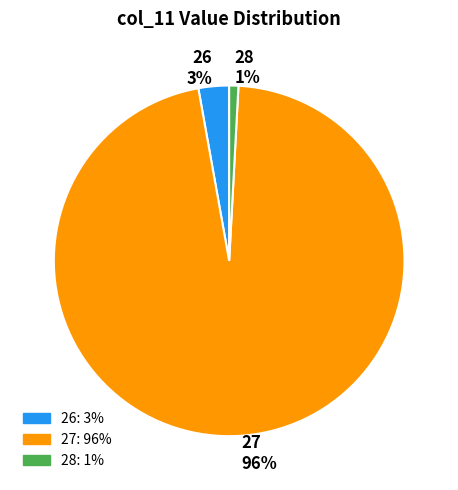

To the nearest percent, what is the average slice percentage?

33%